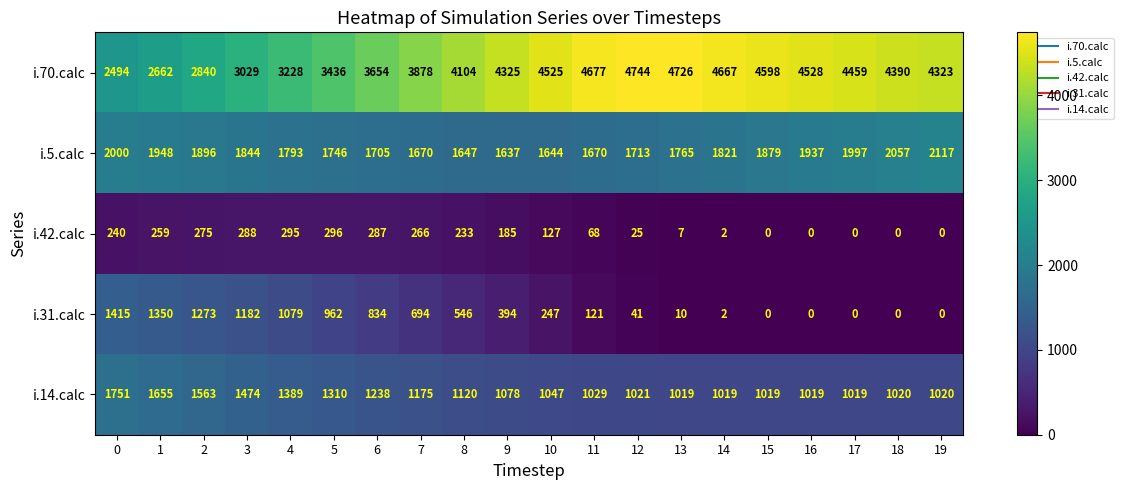

Which series changed the most between 9 and 15?

i.31.calc